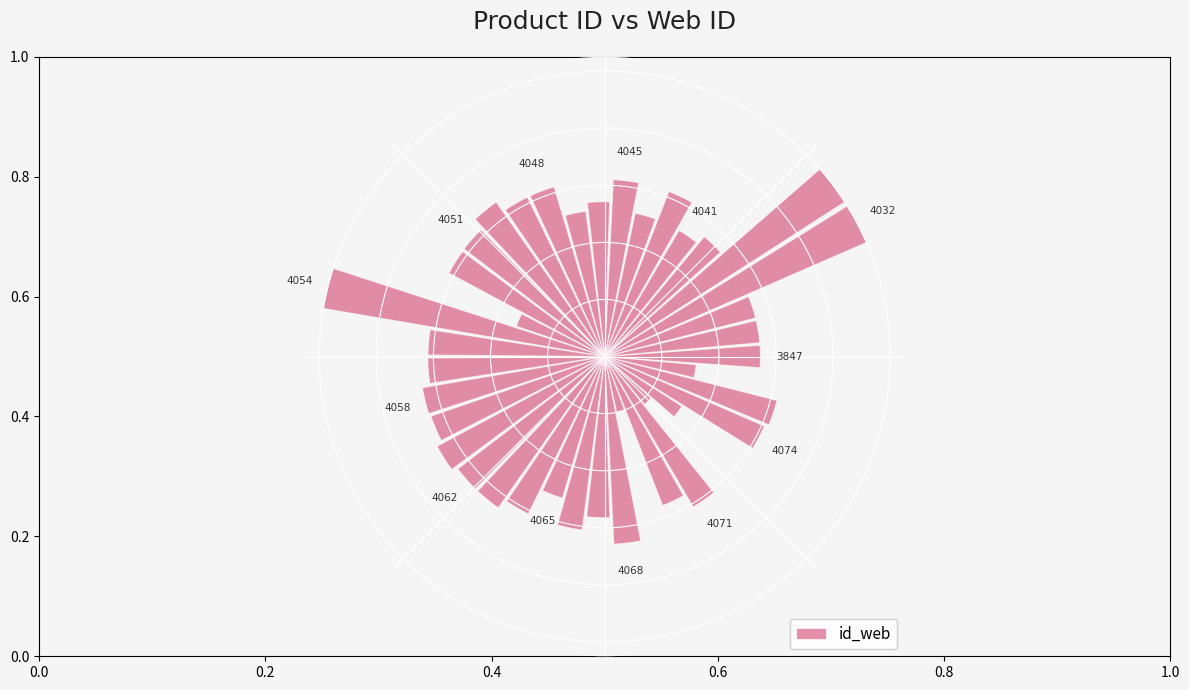

What is the maximum value shown in the chart?

1.0